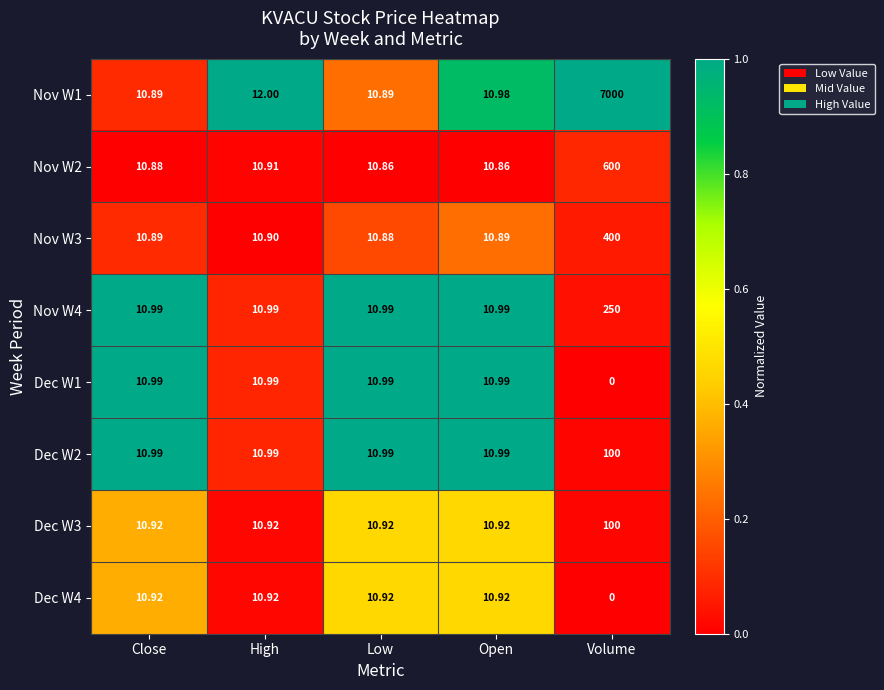

Which label corresponds to the largest value in the chart?

Volume